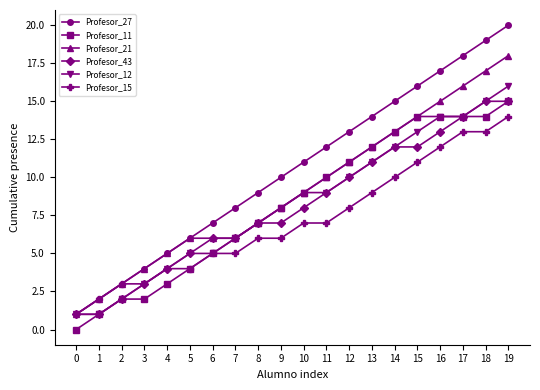

Does the chart display data point markers on the line(s)?

Yes